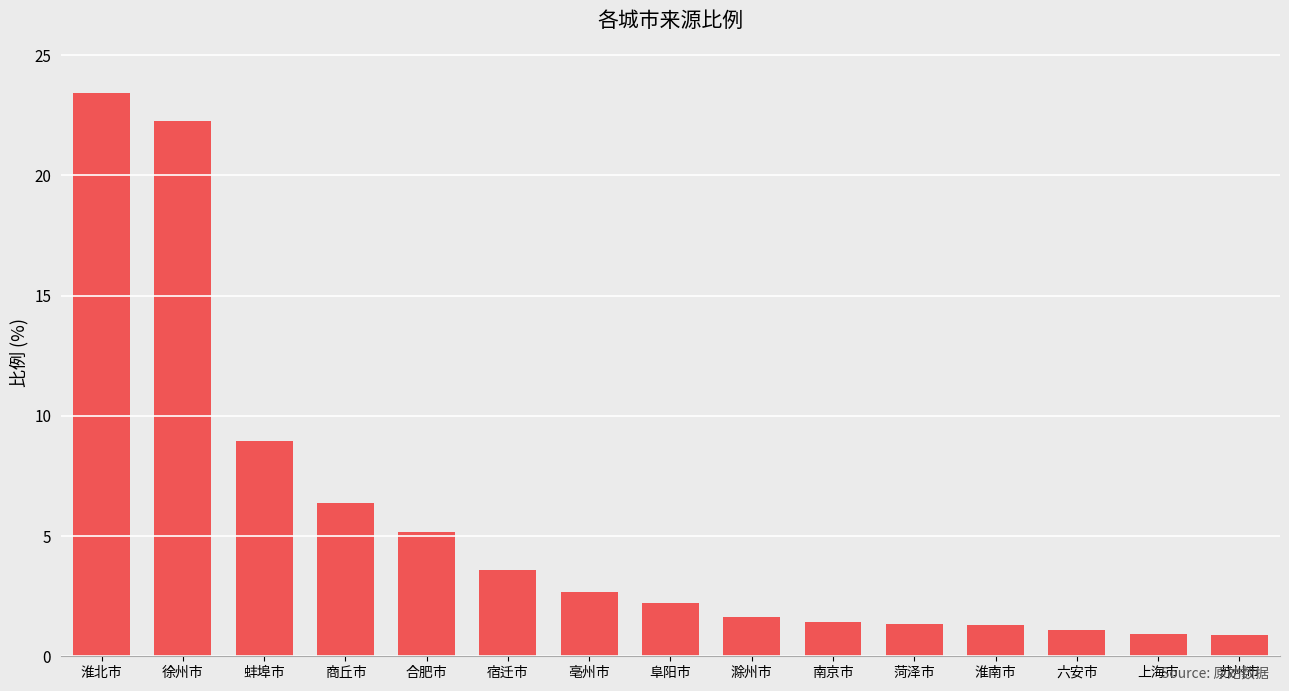

What is the approximate value at 淮北市?

23.4